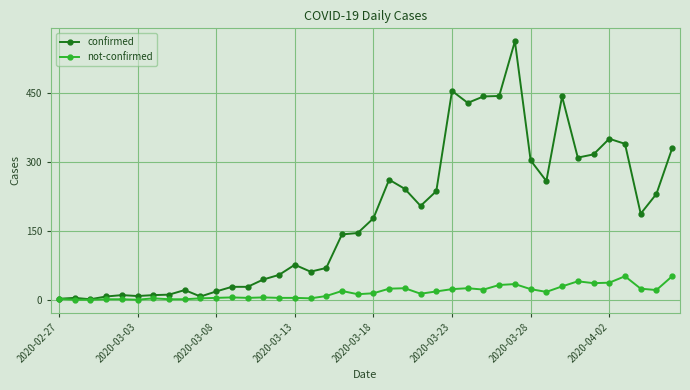

True or false: not-confirmed has more than 0 interior local peaks.

True